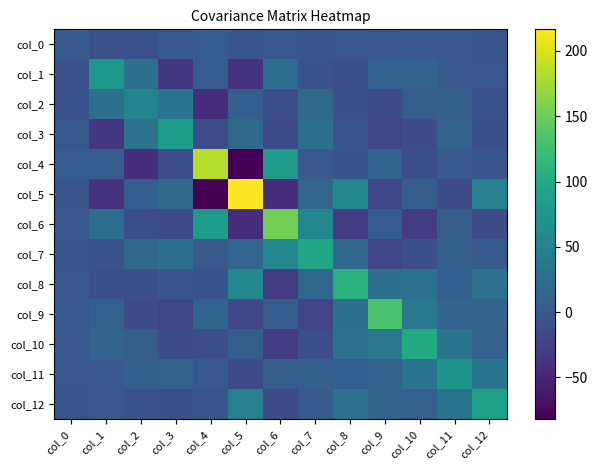

Reading right to left, list all the values displayed in this chart.

col_0: col_12=-2.1	col_11=-1.0	col_10=-0.4	col_9=-0.1	col_8=-0.4	col_7=-2.3	col_6=-0.9	col_5=-1.6	col_4=4.8	col_3=0.1	col_2=-6.1	col_1=-7.6	col_0=1.7
col_1: col_12=-1.1	col_11=1.3	col_10=13.4	col_9=10.3	col_8=-9.5	col_7=-5.5	col_6=25.6	col_5=-39.5	col_4=5.4	col_3=-34.0	col_2=28.5	col_1=77.4	col_0=-7.6
col_2: col_12=-6.9	col_11=8.1	col_10=6.6	col_9=-12.6	col_8=-9.3	col_7=19.6	col_6=-10.1	col_5=7.4	col_4=-42.4	col_3=33.4	col_2=52.6	col_1=28.5	col_0=-6.1
col_3: col_12=-8.4	col_11=13.5	col_10=-12.1	col_9=-20.0	col_8=-2.7	col_7=27.0	col_6=-14.3	col_5=21.7	col_4=-11.0	col_3=82.5	col_2=33.4	col_1=-34.0	col_0=0.1
col_4: col_12=-1.7	col_11=1.0	col_10=-10.7	col_9=13.9	col_8=-4.1	col_7=1.2	col_6=81.9	col_5=-81.8	col_4=183.1	col_3=-11.0	col_2=-42.4	col_1=5.4	col_0=4.8
col_5: col_12=48.2	col_11=-12.0	col_10=5.7	col_9=-17.9	col_8=57.8	col_7=16.1	col_6=-42.7	col_5=216.6	col_4=-81.8	col_3=21.7	col_2=7.4	col_1=-39.5	col_0=-1.6
col_6: col_12=-14.0	col_11=6.7	col_10=-30.3	col_9=5.4	col_8=-30.2	col_7=57.4	col_6=152.9	col_5=-42.7	col_4=81.9	col_3=-14.3	col_2=-10.1	col_1=25.6	col_0=-0.9
col_7: col_12=3.1	col_11=8.6	col_10=-8.6	col_9=-19.2	col_8=19.3	col_7=94.6	col_6=57.4	col_5=16.1	col_4=1.2	col_3=27.0	col_2=19.6	col_1=-5.5	col_0=-2.3
col_8: col_12=29.5	col_11=7.6	col_10=30.4	col_9=28.5	col_8=108.9	col_7=19.3	col_6=-30.2	col_5=57.8	col_4=-4.1	col_3=-2.7	col_2=-9.3	col_1=-9.5	col_0=-0.4
col_9: col_12=13.2	col_11=13.3	col_10=38.0	col_9=131.4	col_8=28.5	col_7=-19.2	col_6=5.4	col_5=-17.9	col_4=13.9	col_3=-20.0	col_2=-12.6	col_1=10.3	col_0=-0.1
col_10: col_12=10.1	col_11=33.0	col_10=100.9	col_9=38.0	col_8=30.4	col_7=-8.6	col_6=-30.3	col_5=5.7	col_4=-10.7	col_3=-12.1	col_2=6.6	col_1=13.4	col_0=-0.4
col_11: col_12=33.9	col_11=72.9	col_10=33.0	col_9=13.3	col_8=7.6	col_7=8.6	col_6=6.7	col_5=-12.0	col_4=1.0	col_3=13.5	col_2=8.1	col_1=1.3	col_0=-1.0
col_12: col_12=87.5	col_11=33.9	col_10=10.1	col_9=13.2	col_8=29.5	col_7=3.1	col_6=-14.0	col_5=48.2	col_4=-1.7	col_3=-8.4	col_2=-6.9	col_1=-1.1	col_0=-2.1